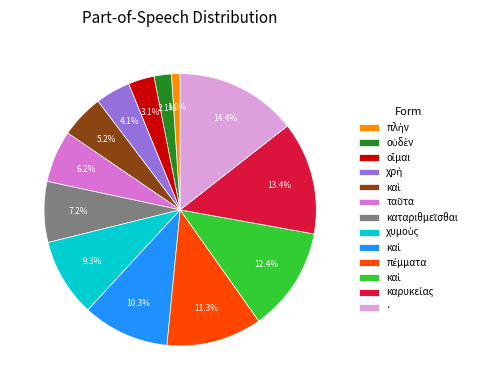

Is there any slice that represents more than half of the pie?

No